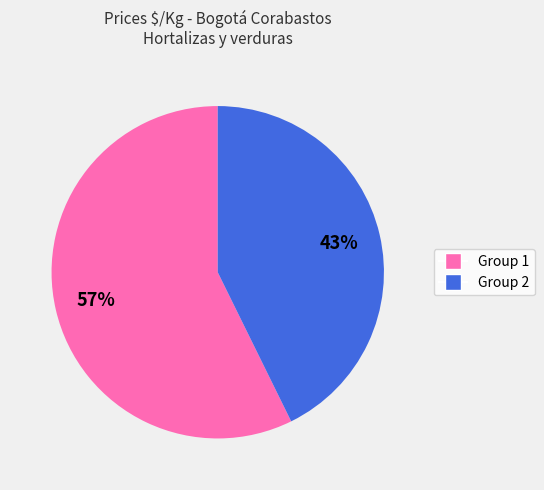

To the nearest percent, what is the average slice percentage?

50%